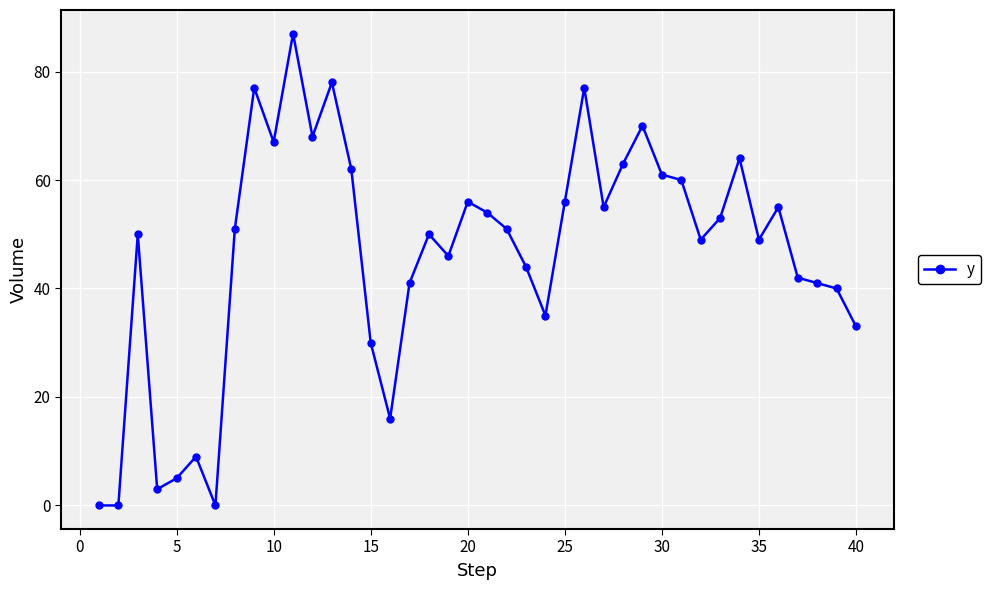

What is the value of the 31st point from the left?

60